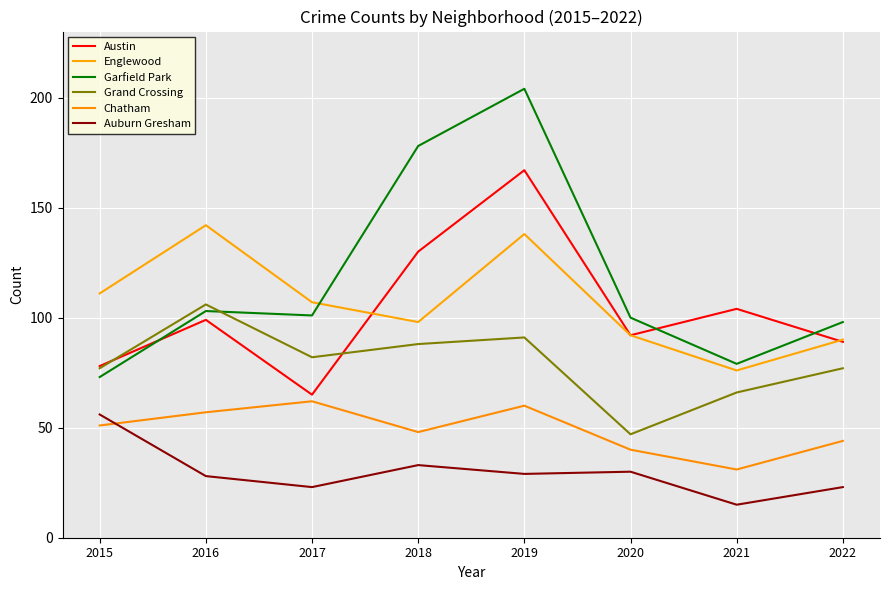

Which category has the lowest value across all series?

2021